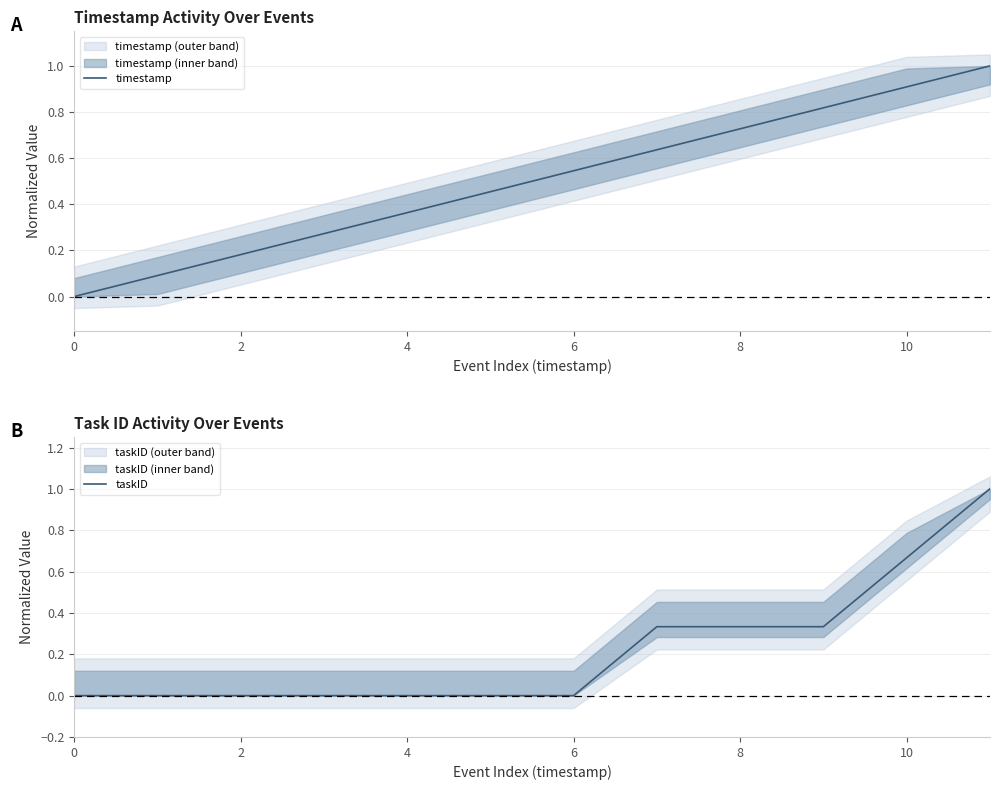

Which series changed the most between 0 and 8?

timestamp